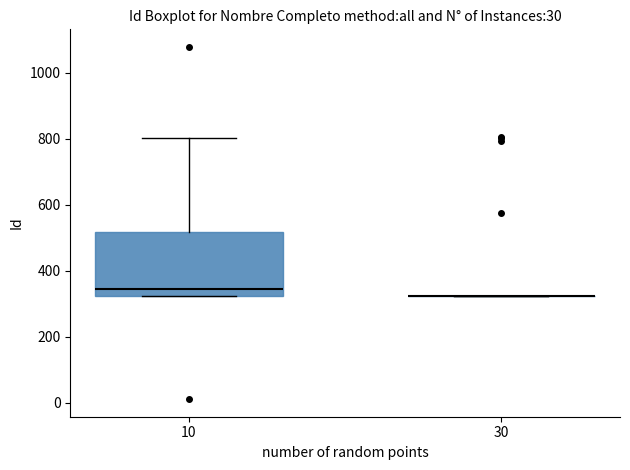

Reading left to right, transcribe this box plot: for each box, give where its median line is, the range the box spans, and where its two whiskers end, as read against the y-axis. The values are not printed on the chart, so give them approximately, as read against the axis.

10: median 340, box 320 to 520, whiskers 320 to 800
30: box collapsed to a line at 320, whiskers 320 to 320